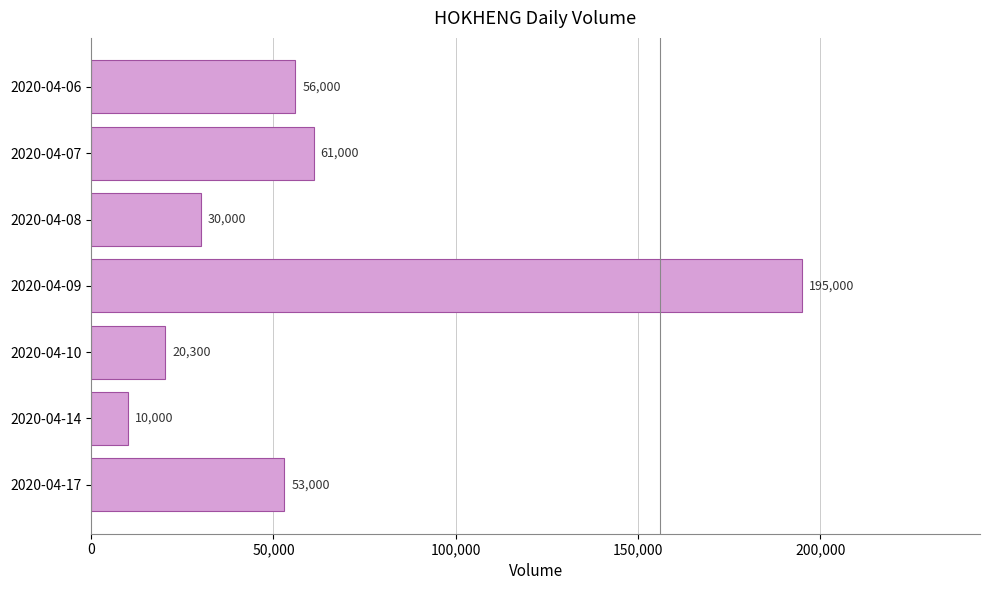

What is the value of the 5th bar from the top?

20300